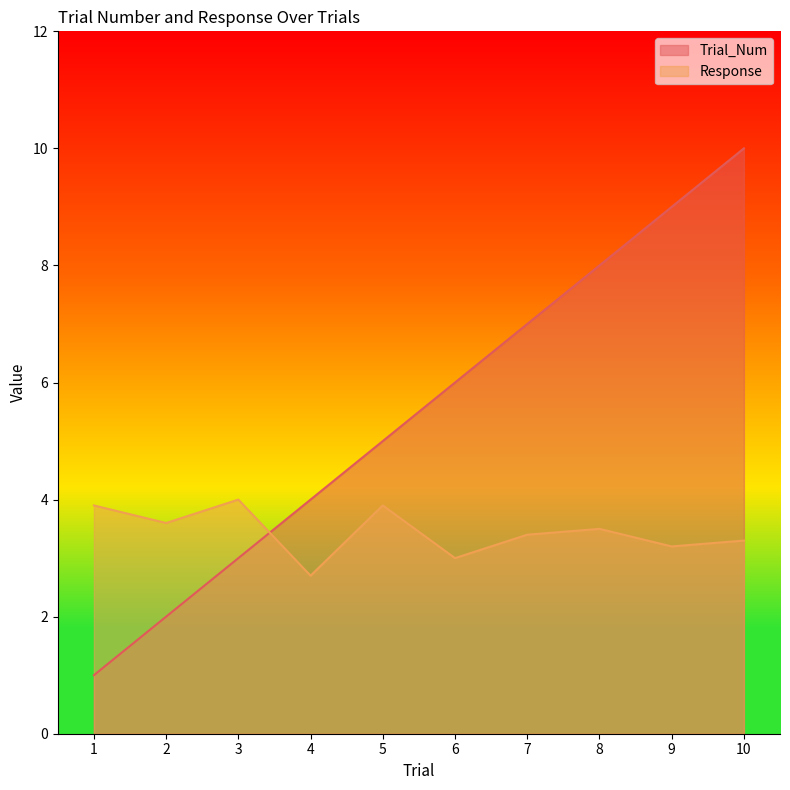

How many values in the Response series are below 3?

1